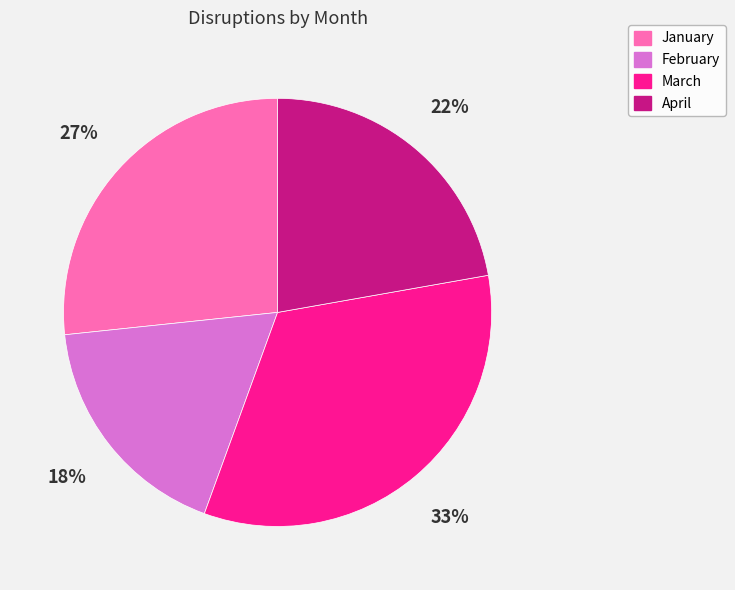

To the nearest percent, what is the average slice percentage?

25%